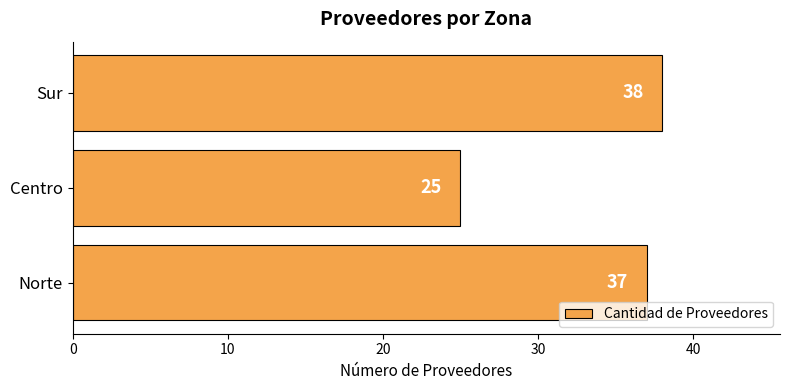

Rank the categories by value from lowest to highest.

Centro, Norte, Sur